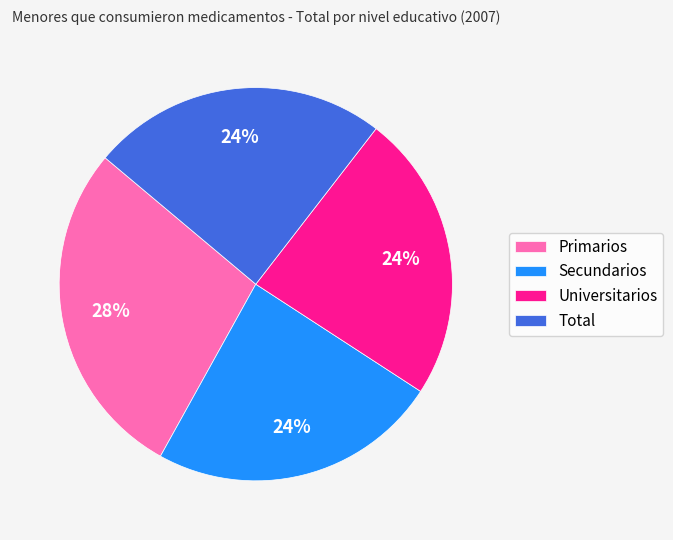

Combined, do Total and Secundarios account for over 50%?

No